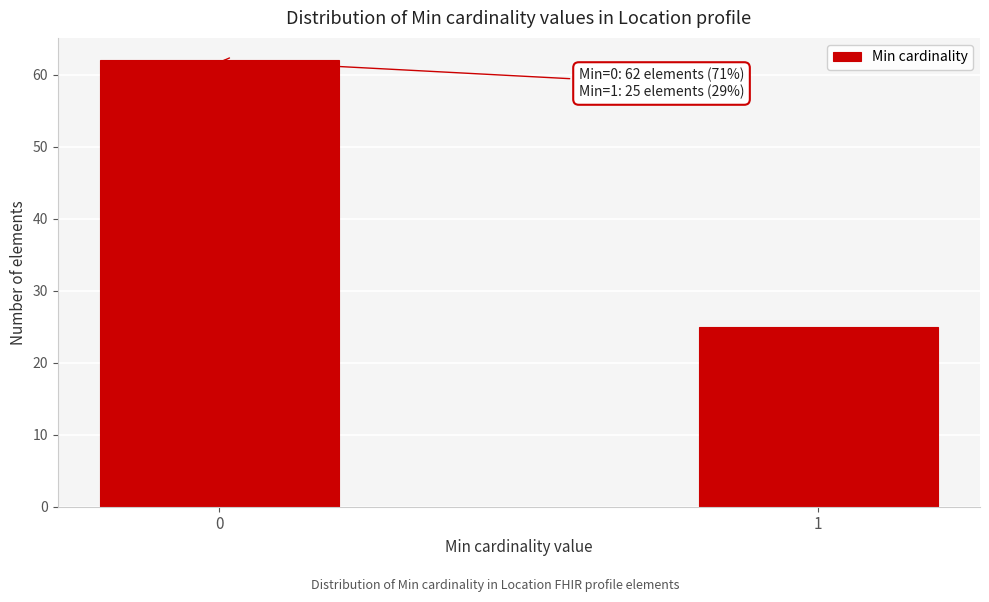

Reading left to right, what are all the values shown in this chart?

62	25